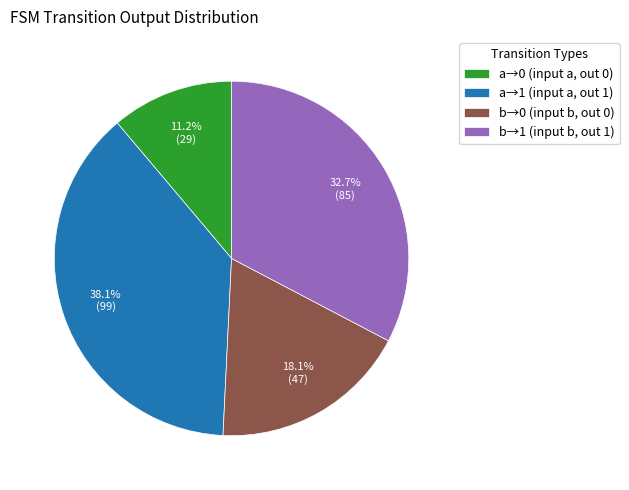

How many segments does this pie chart have?

4